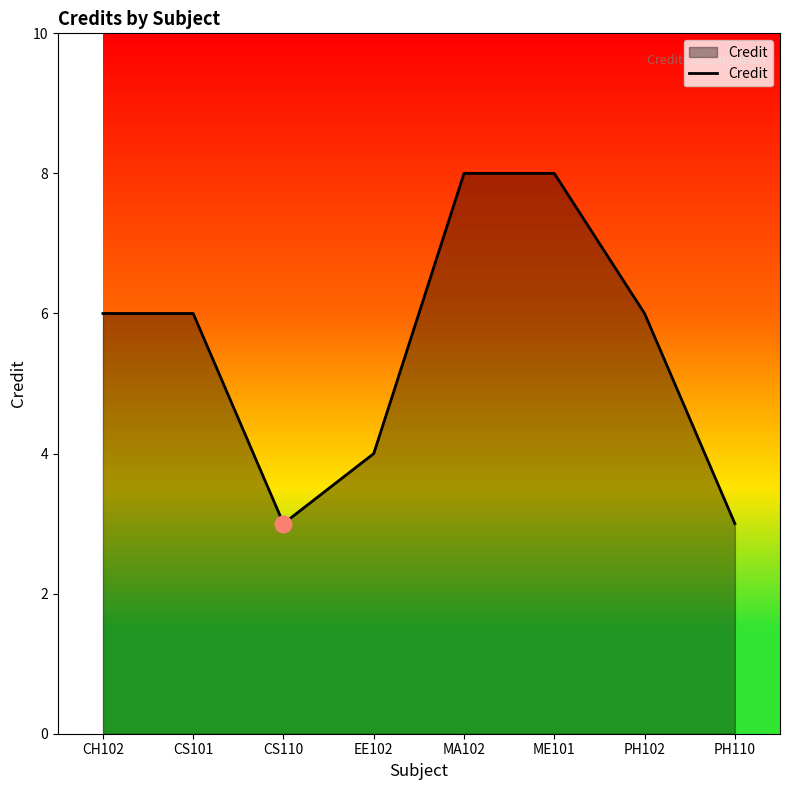

How many interior local valleys (lower than both neighbors) does the data have?

1